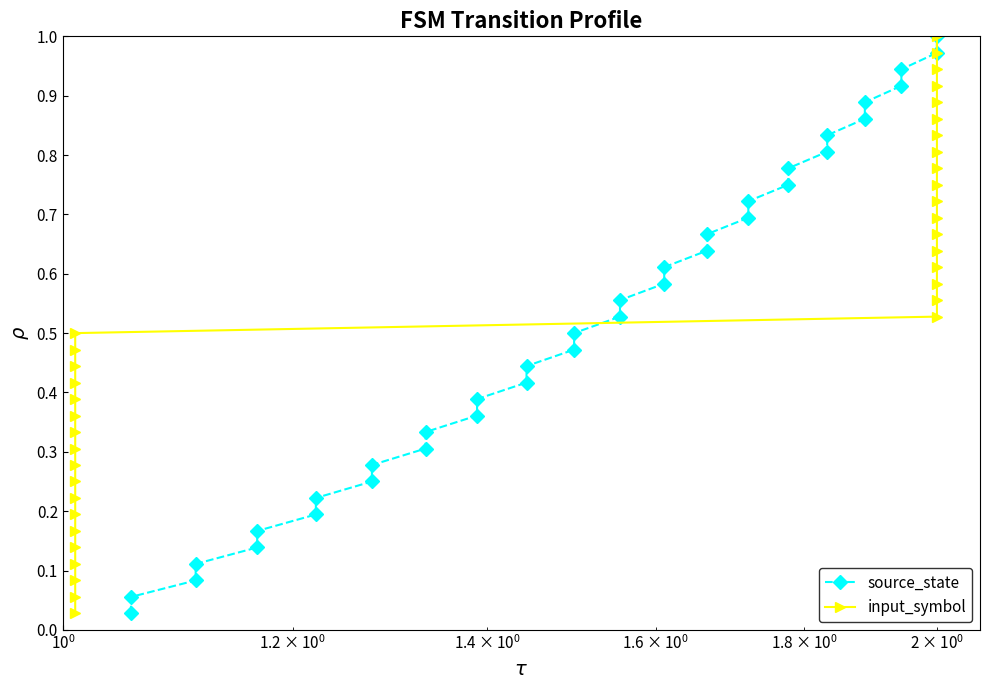

What is the difference between the maximum and minimum values in the input_symbol series?

1.0